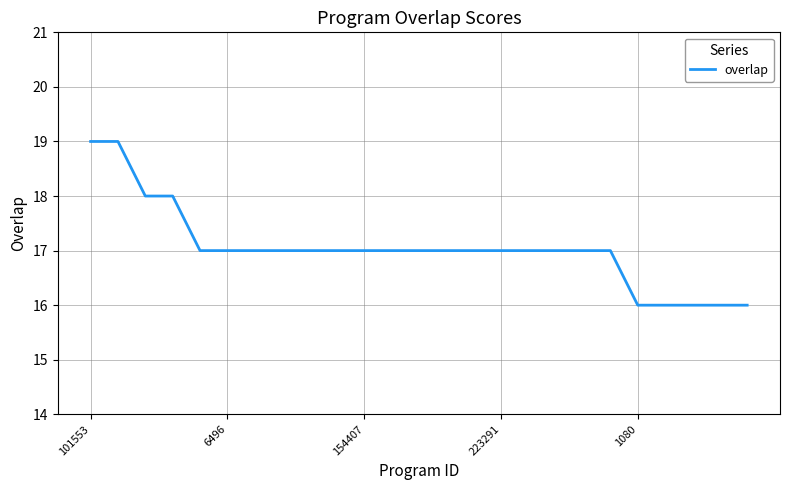

What is the smallest value displayed?

16